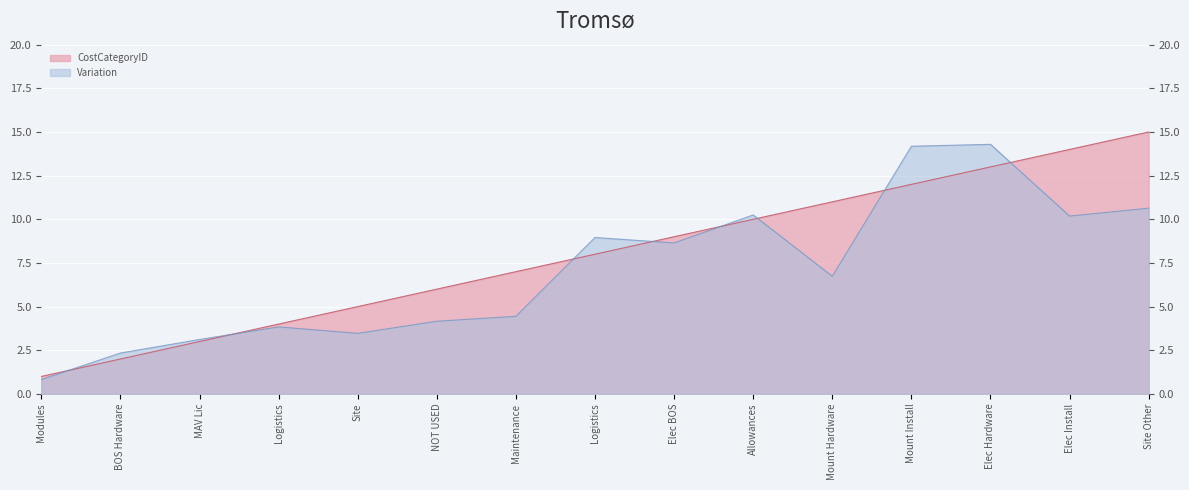

What is the difference between the maximum and second lowest values?

13